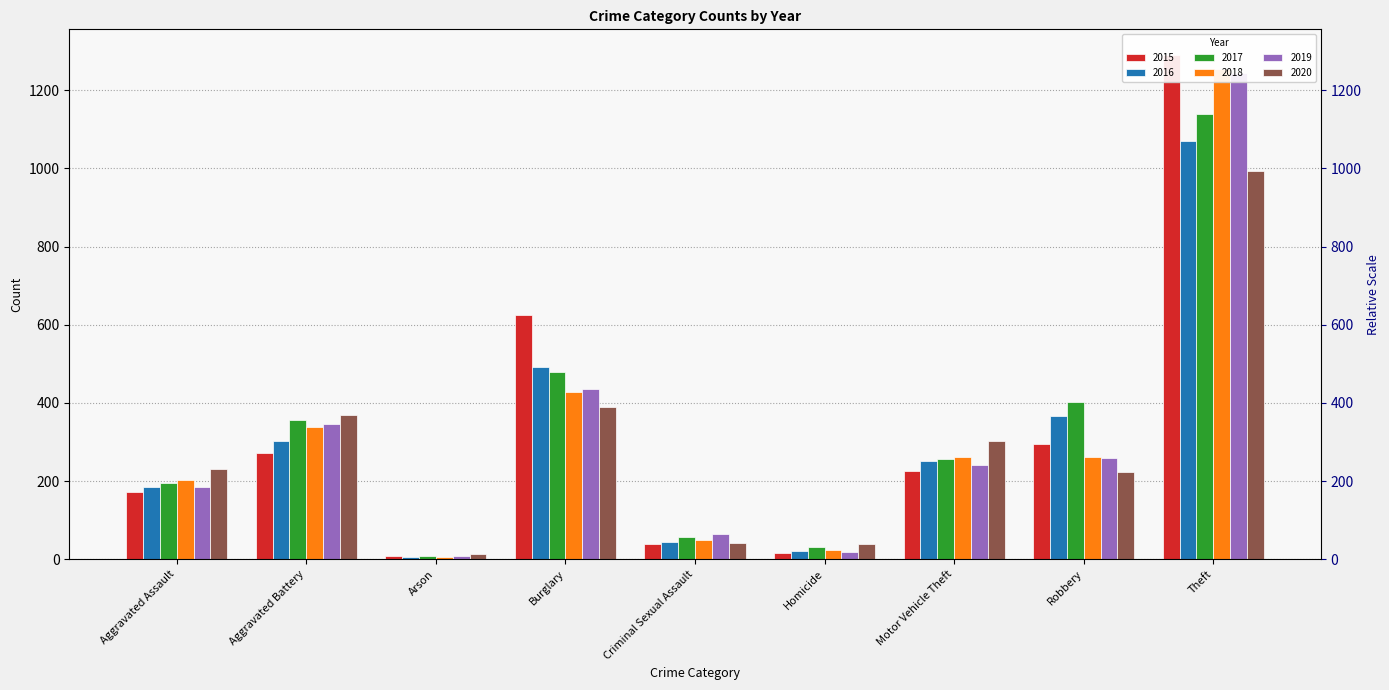

The value of 2017 at Aggravated Assault is 195. True or false?

True